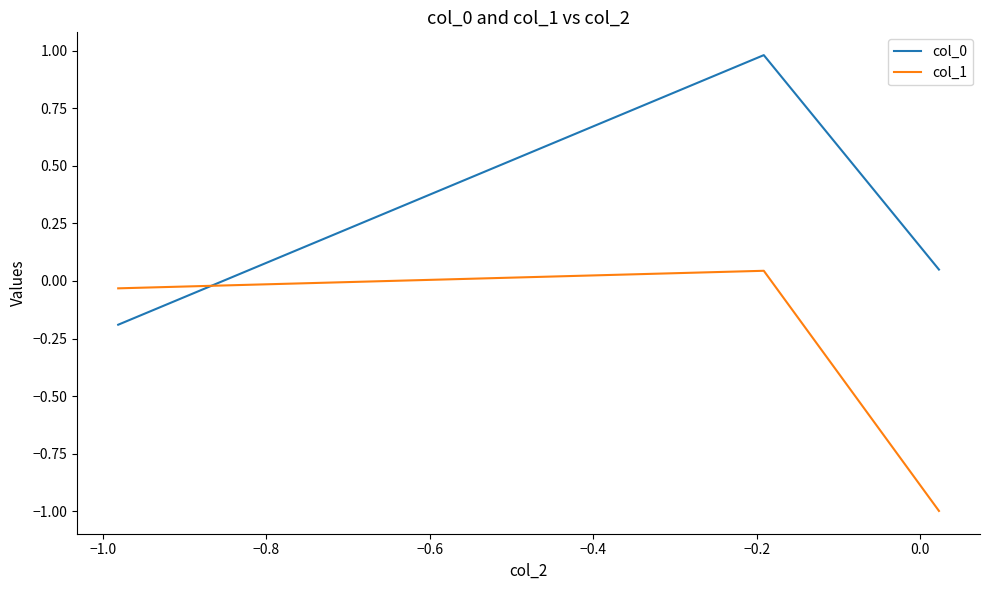

What is the greatest value displayed?

1.0